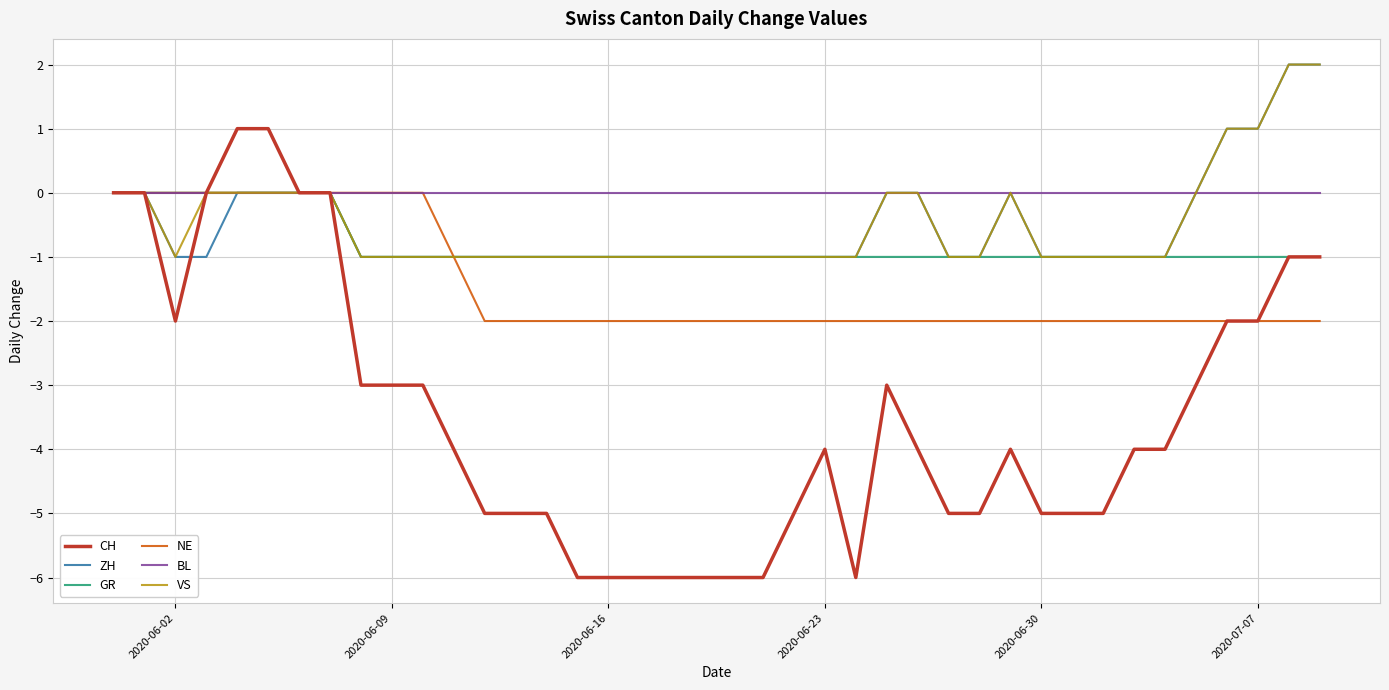

Does the chart display data point markers on the line(s)?

No